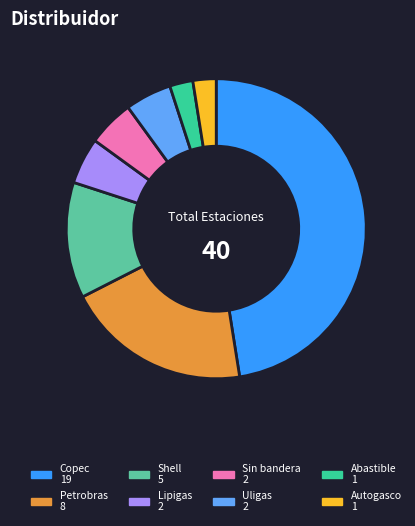

What is the ratio of the value at Shell to the value at Petrobras?

0.6